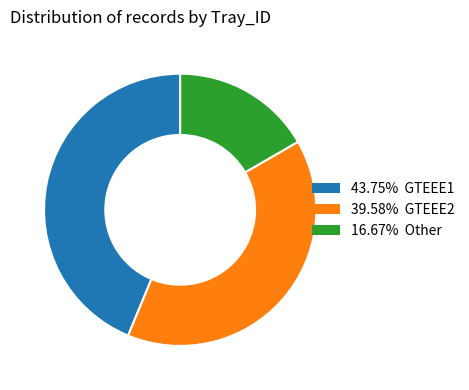

Is there any slice that represents more than half of the pie?

No